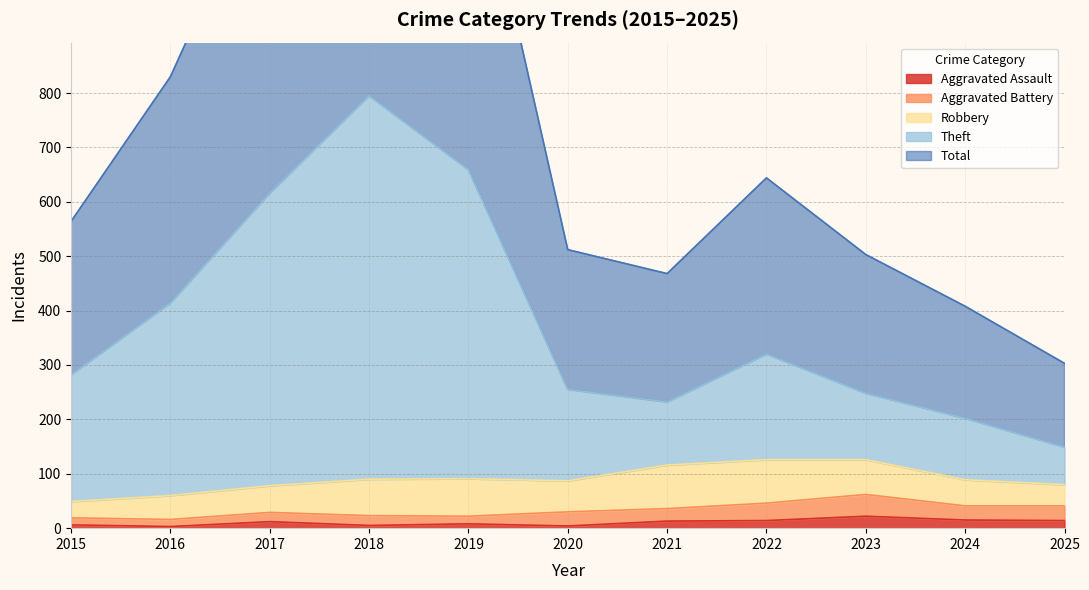

True or false: Aggravated Assault and Theft intersect in this chart.

False